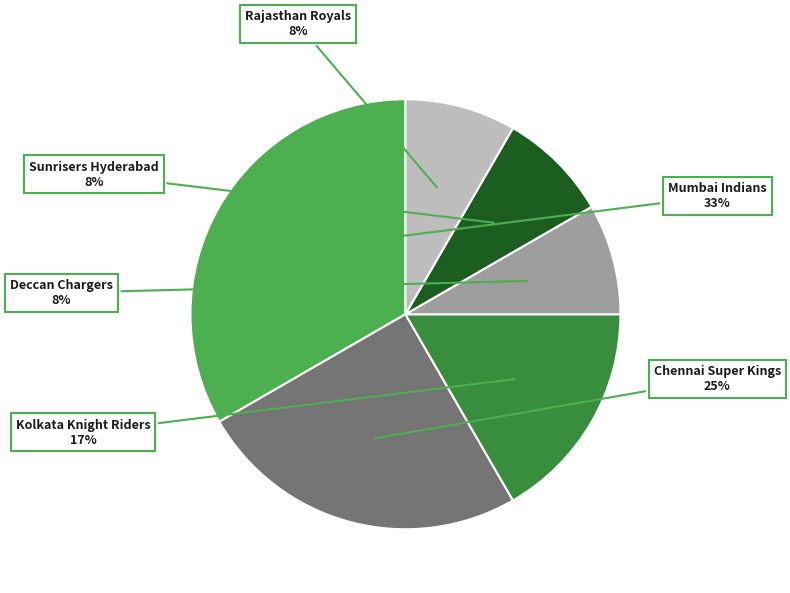

To the nearest percent, what is the difference between the largest and smallest slice percentages?

25%